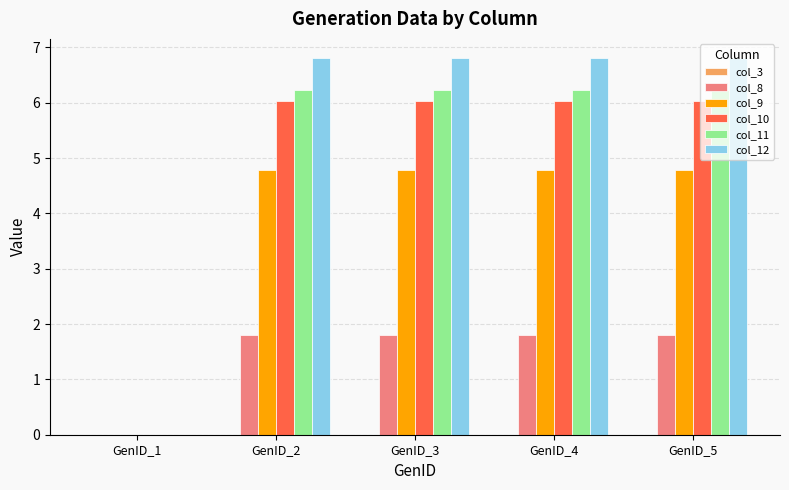

Which series has the largest total across all categories?

col_12